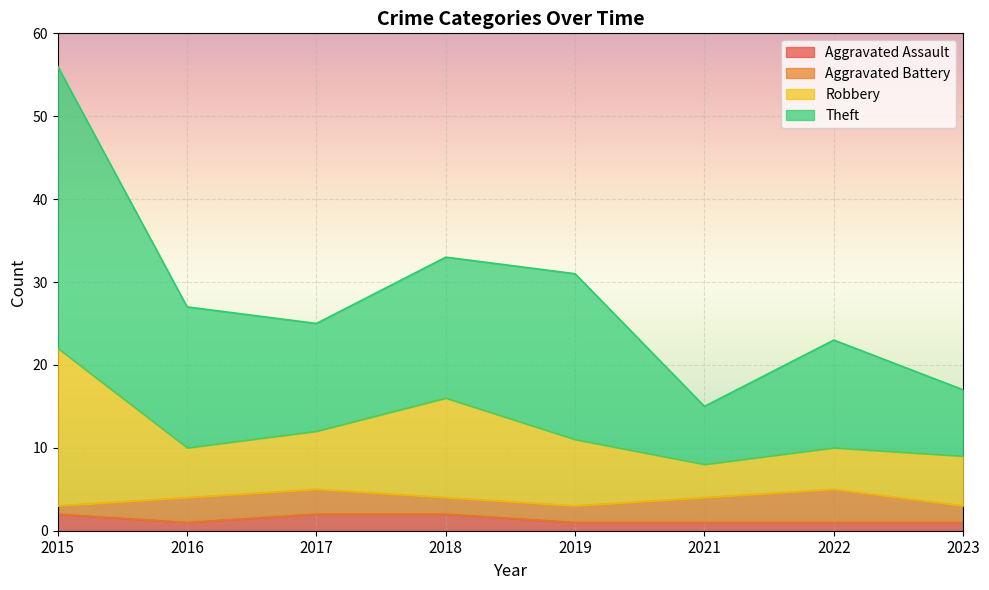

What is the value of the Robbery point at the 5th from the left?

11